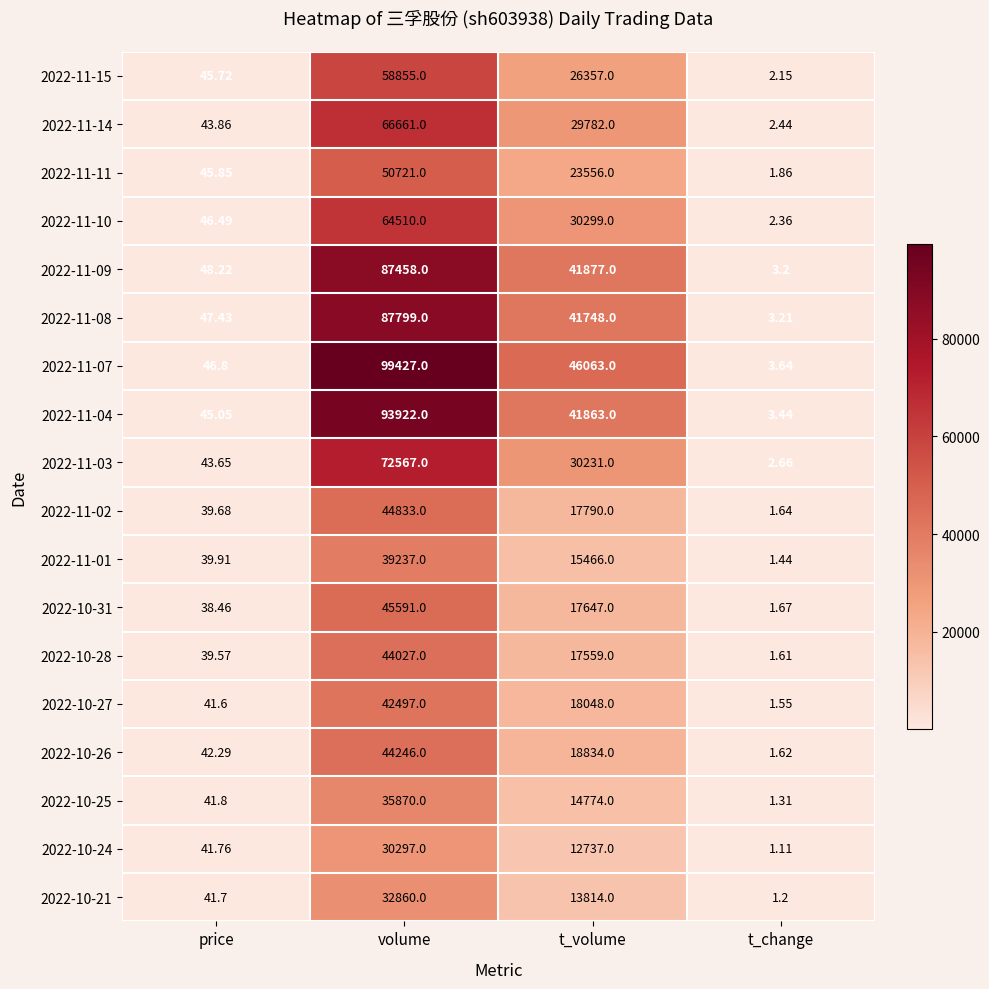

Is the value of 2022-11-15 at volume greater than the value of 2022-10-31 at price?

Yes